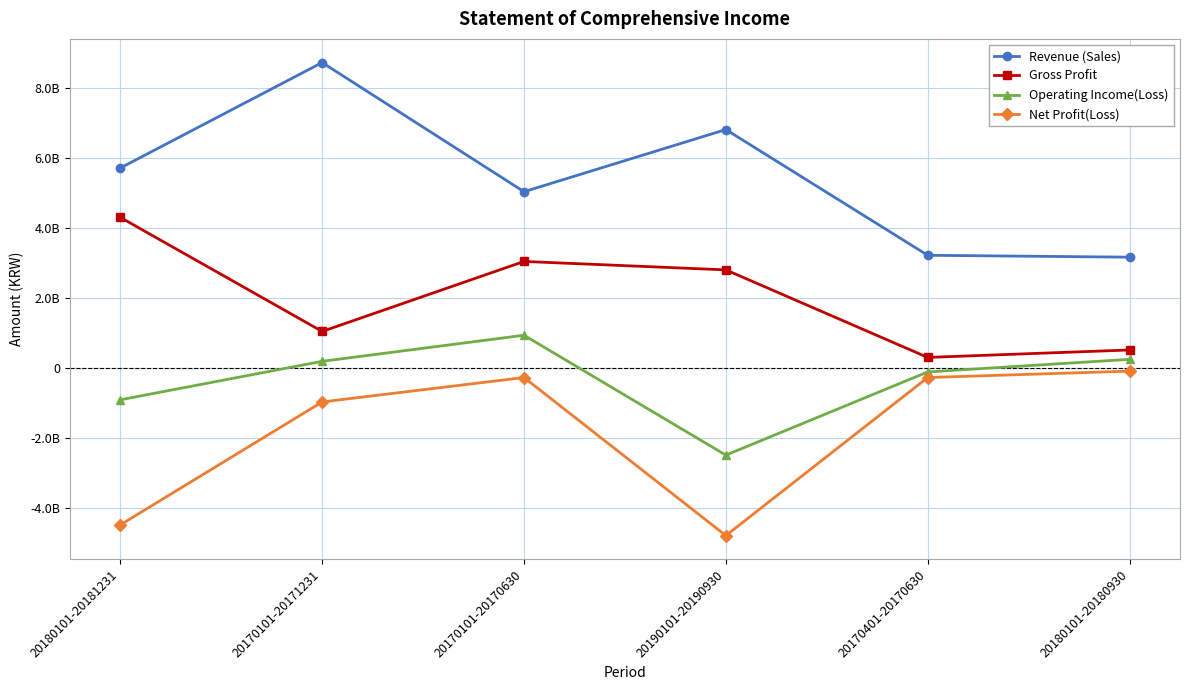

True or false: Revenue (Sales) has a value of 1913614577 at 20180101-20180930.

False